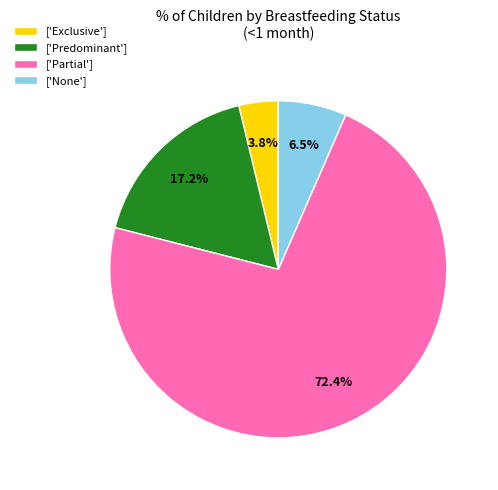

Which has a higher value, ['None'] or ['Partial']?

['Partial']